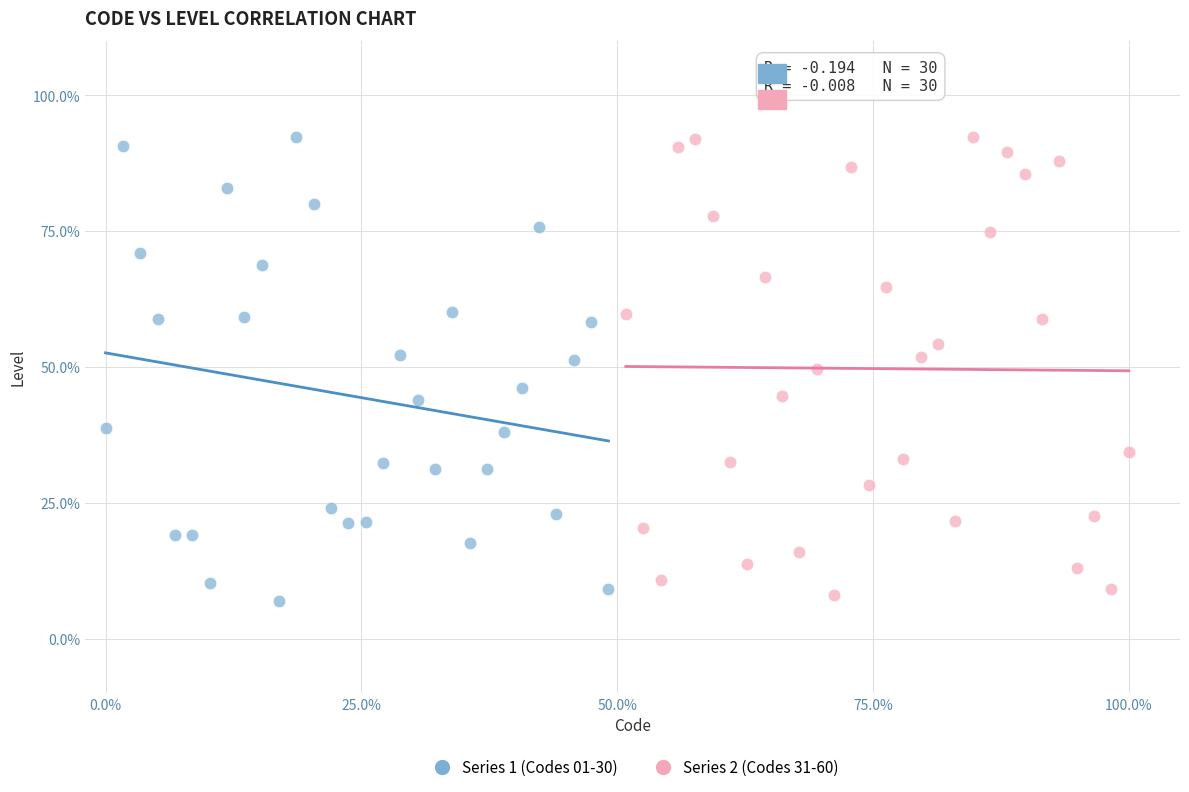

What are all the series names shown in the legend?

Series 1 (Codes 01-30), Series 2 (Codes 31-60)